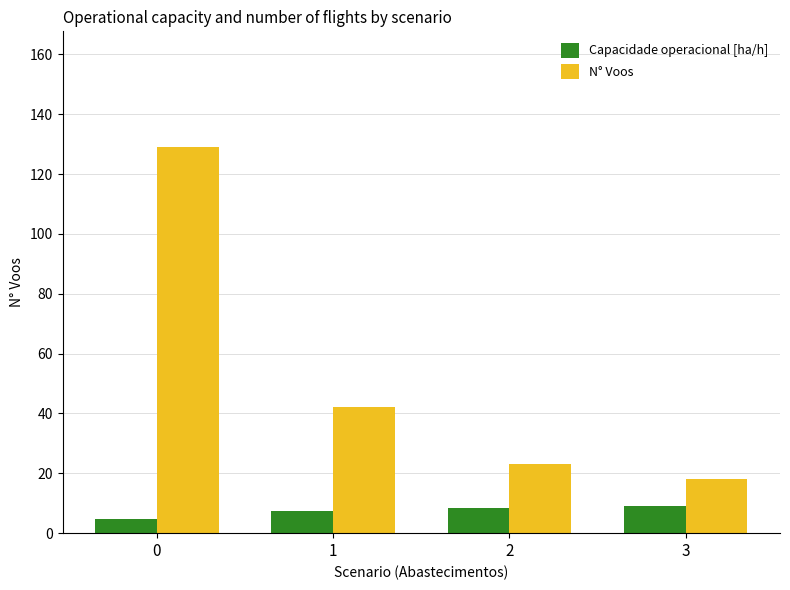

Which series has the widest spread of values?

N° Voos